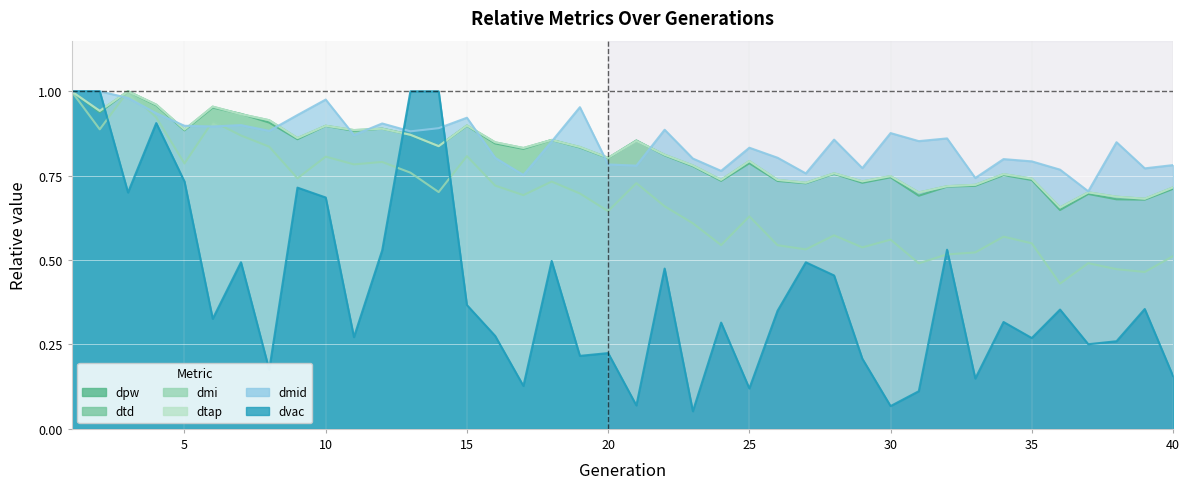

Which series has the largest total across all categories?

dmid